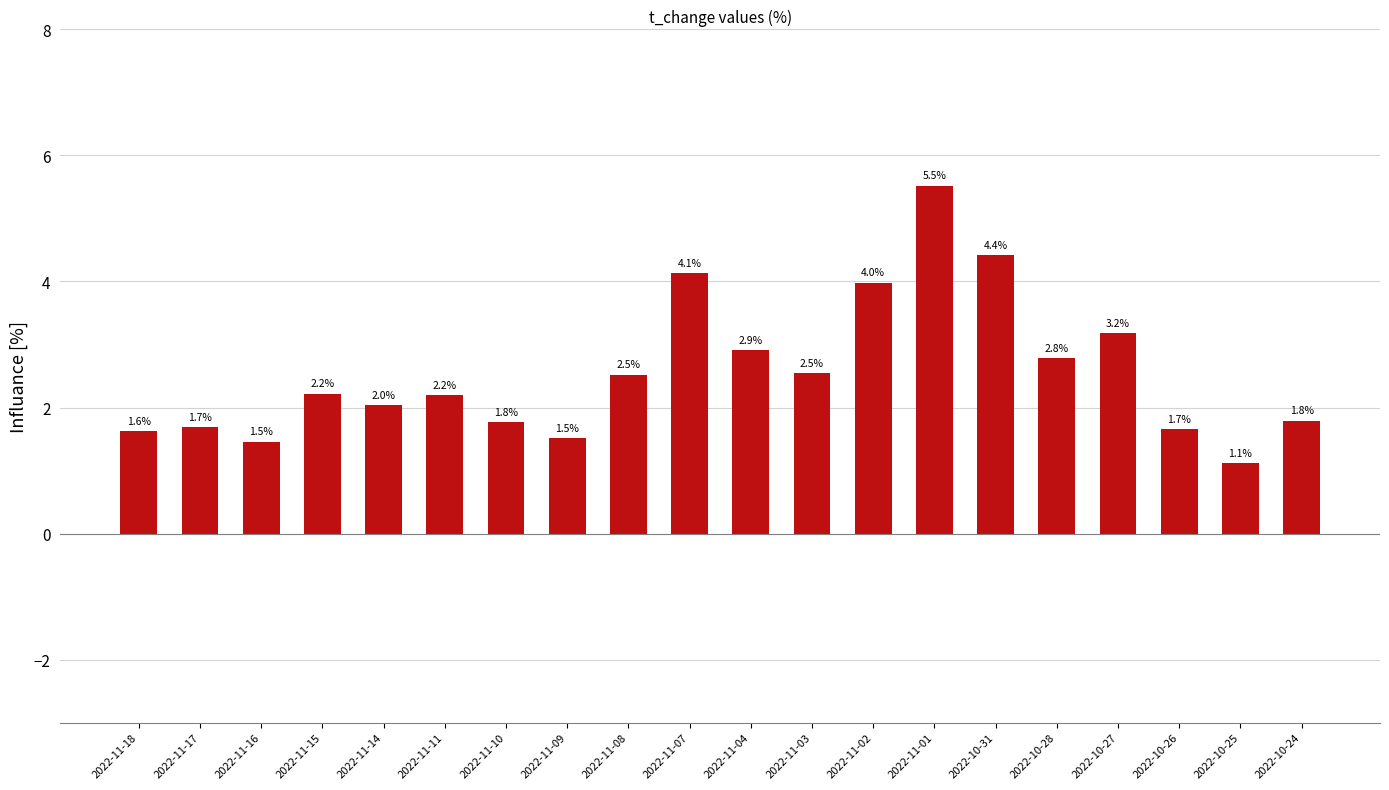

What is the sum of the values at 2022-11-11 and 2022-11-02?

6.2